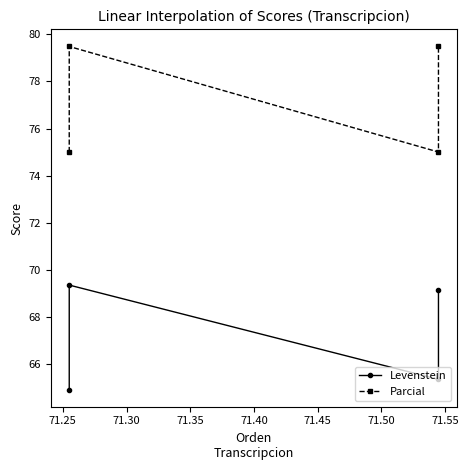

Reading left to right, transcribe all the data shown in this chart.

Levenstein: 64.9	69.3	65.3	69.1
Parcial: 75.0	79.5	75.0	79.5